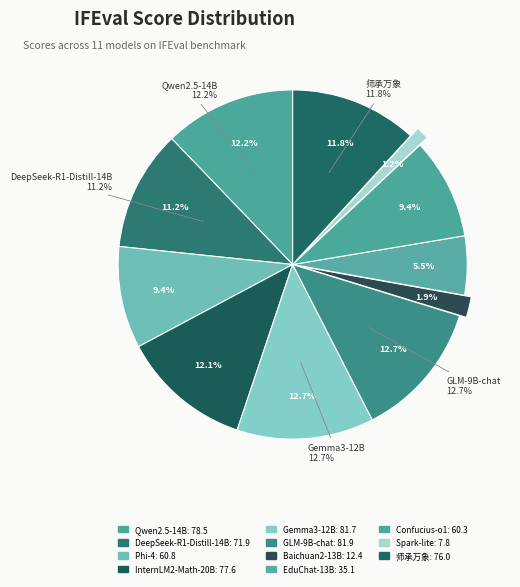

What percentage do InternLM2-chat-Math-20B（上海人工智能实验室） and Phi-4（微软） together represent?

21.5%